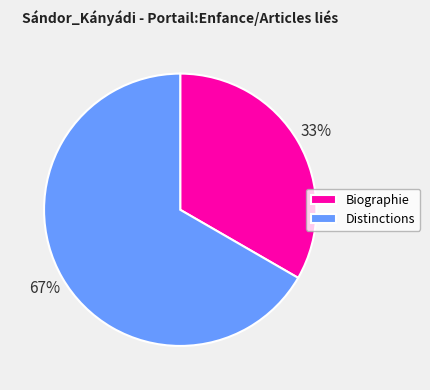

Is there any slice that represents more than half of the pie?

Yes